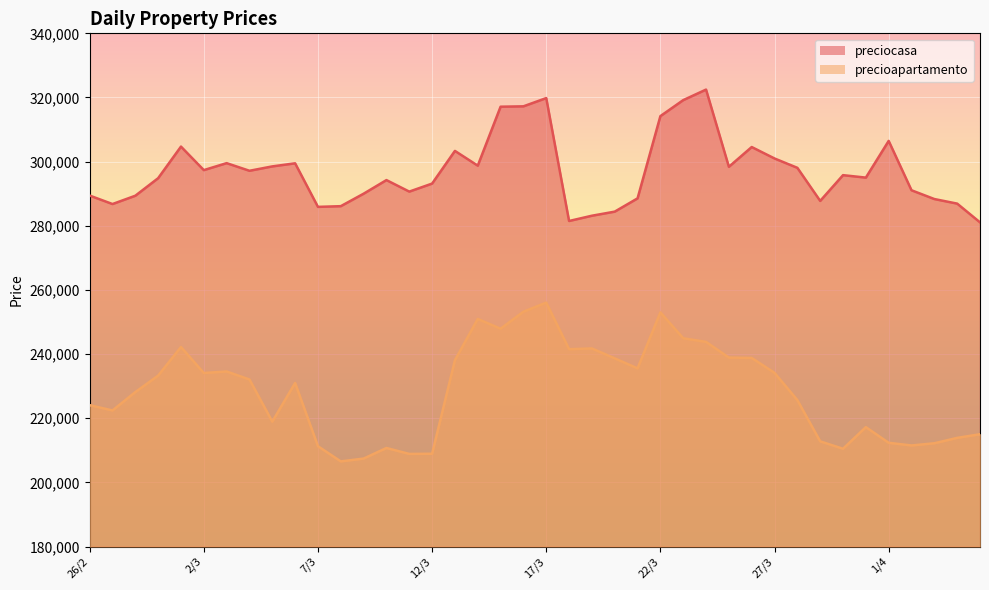

At how many categories does at least one series exceed 252942?

40